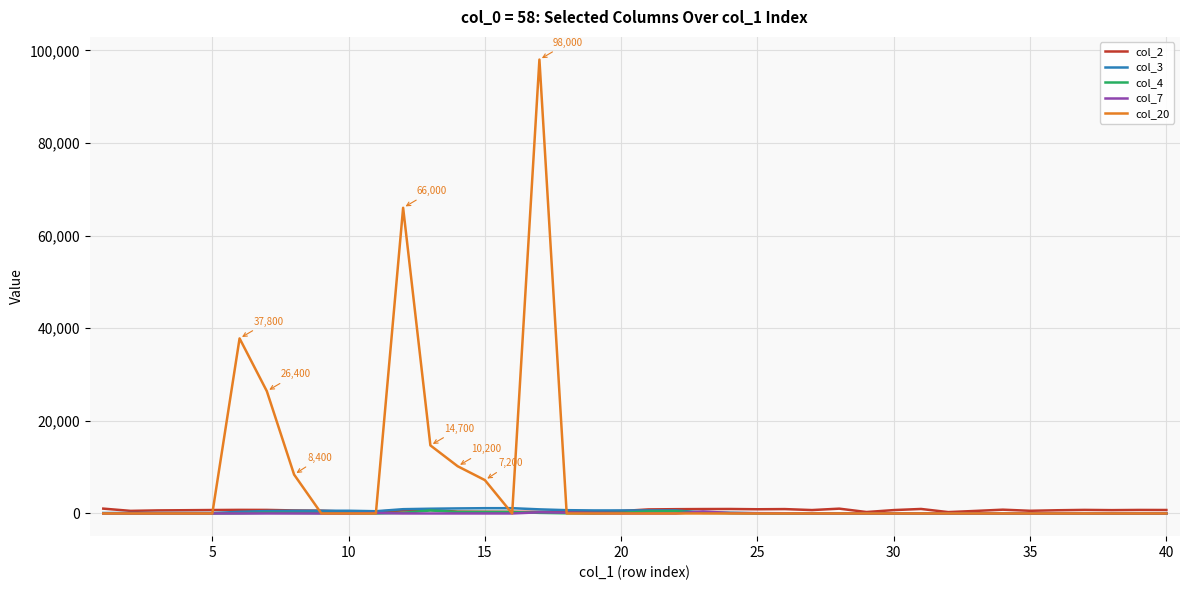

What is the greatest value displayed?

98000